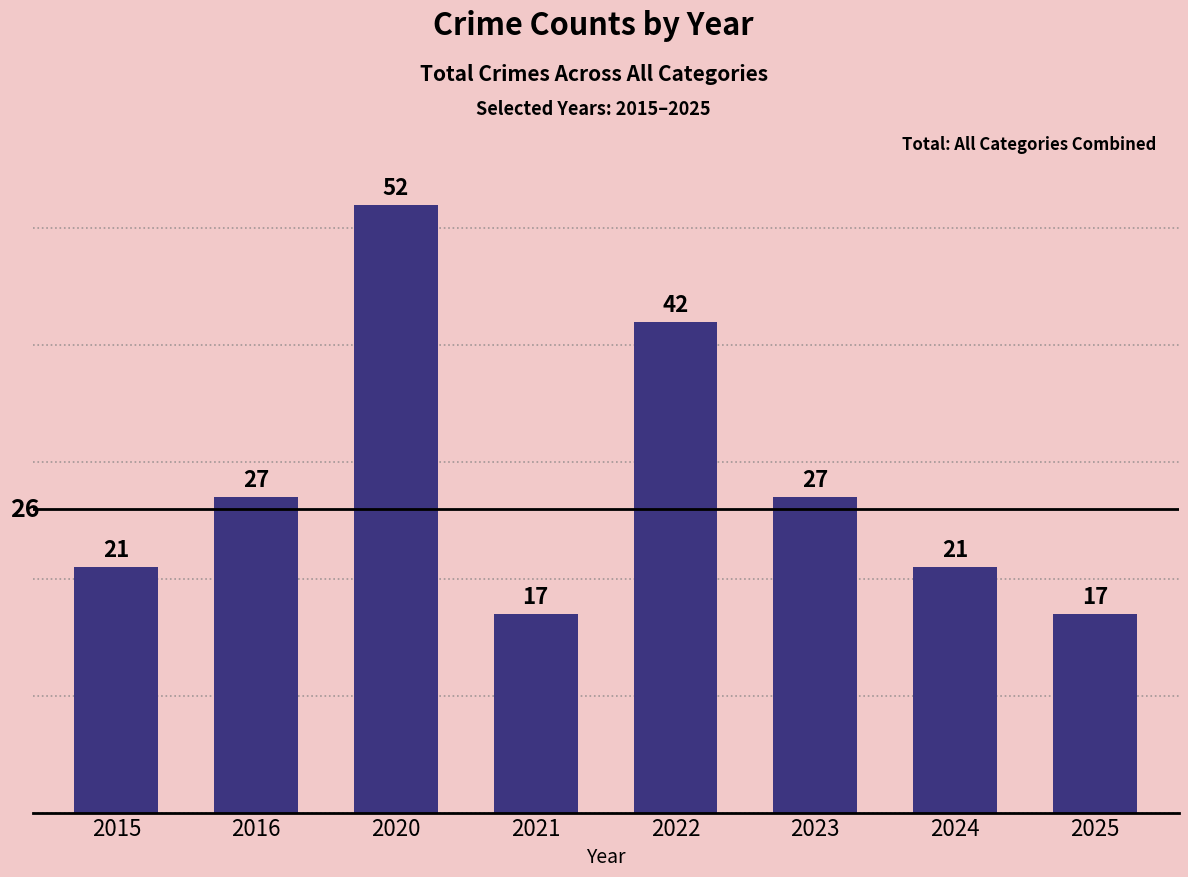

What is the value of the 2nd bar from the left?

27